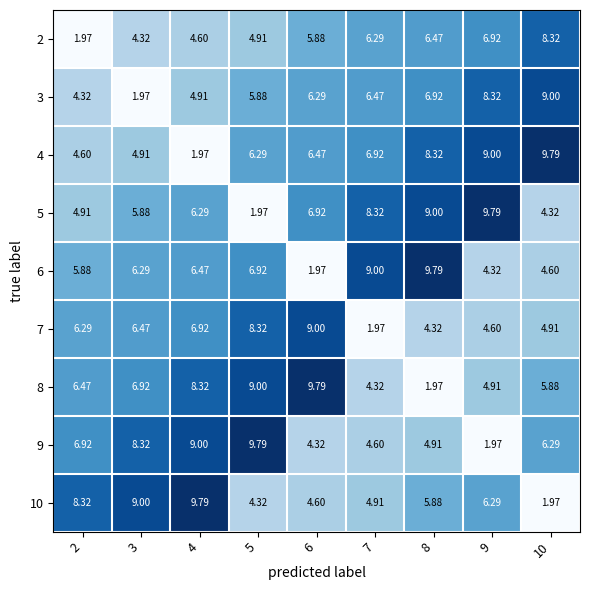

Is the value of 9 at 9 greater than the value of 6 at 7?

No